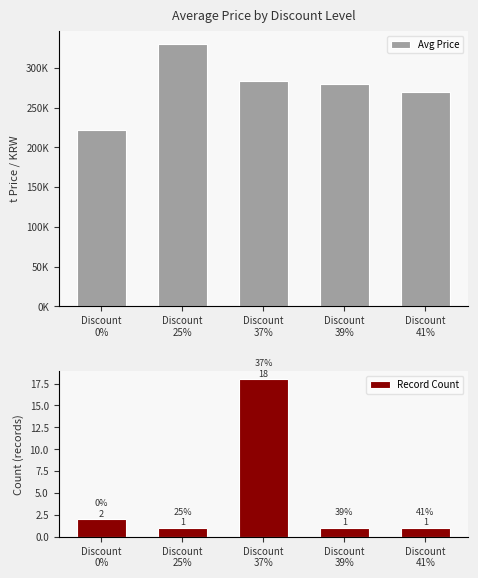

What is the spread (max minus min) of values at Discount
37%?

283482